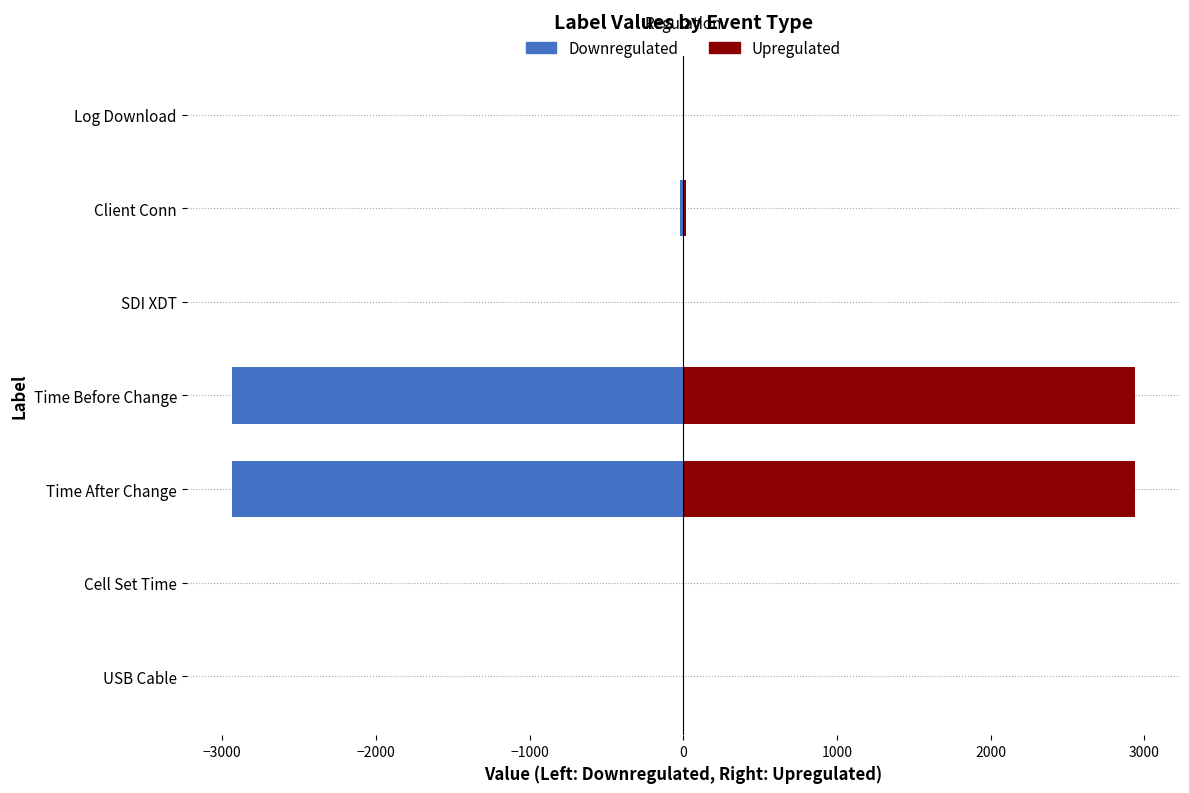

What is the difference between the maximum and second lowest values in the Upregulated series?

2938